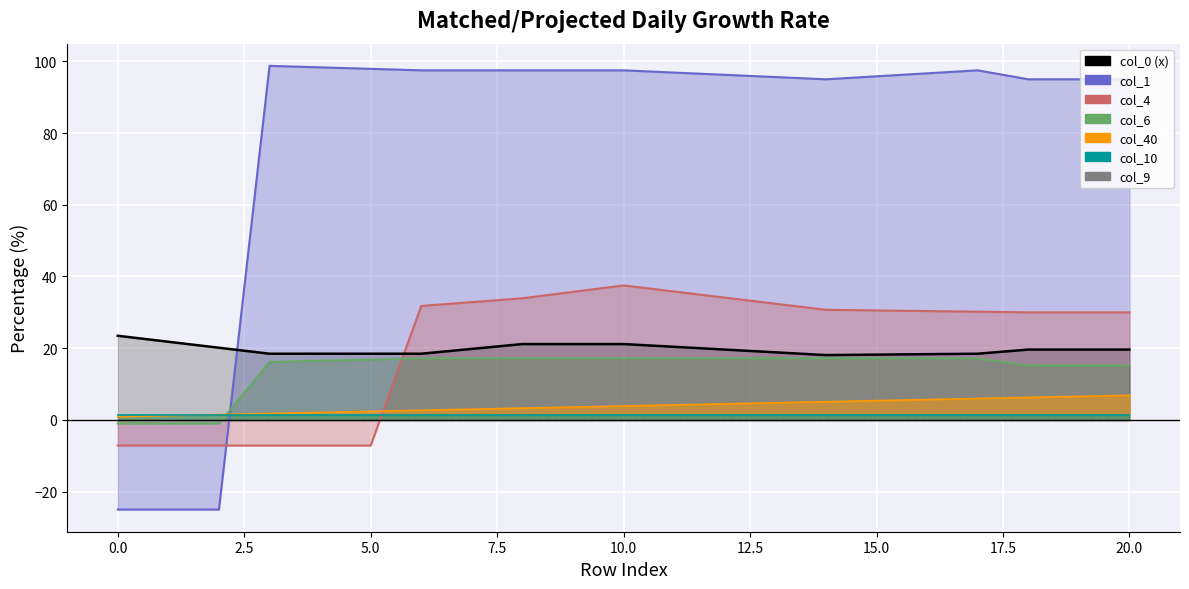

How many times do col_1 and col_40 cross each other?

1